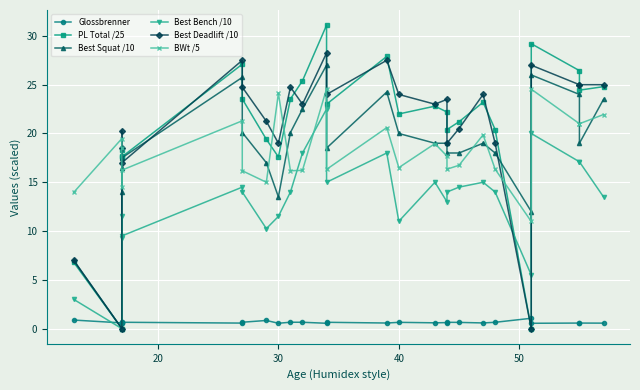

What are all the series names shown in the legend?

Glossbrenner, PL Total /25, Best Squat /10, Best Bench /10, Best Deadlift /10, BWt /5